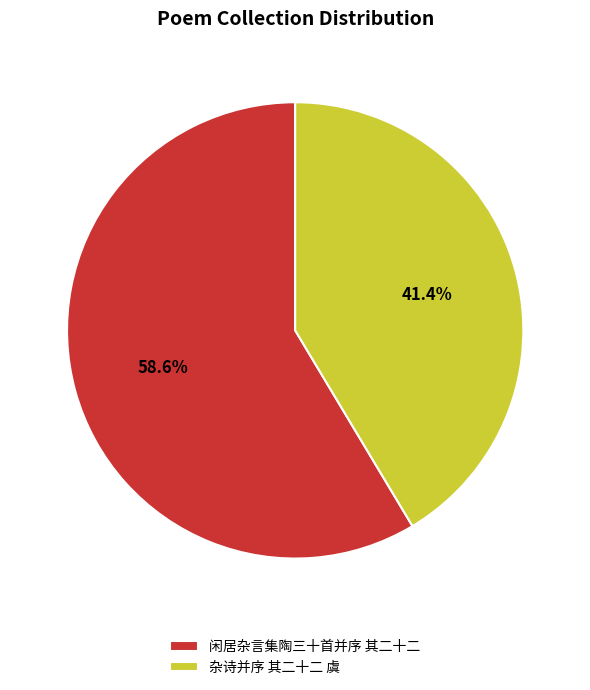

Which slice is the largest?

闲居杂言集陶三十首并序 其二十二